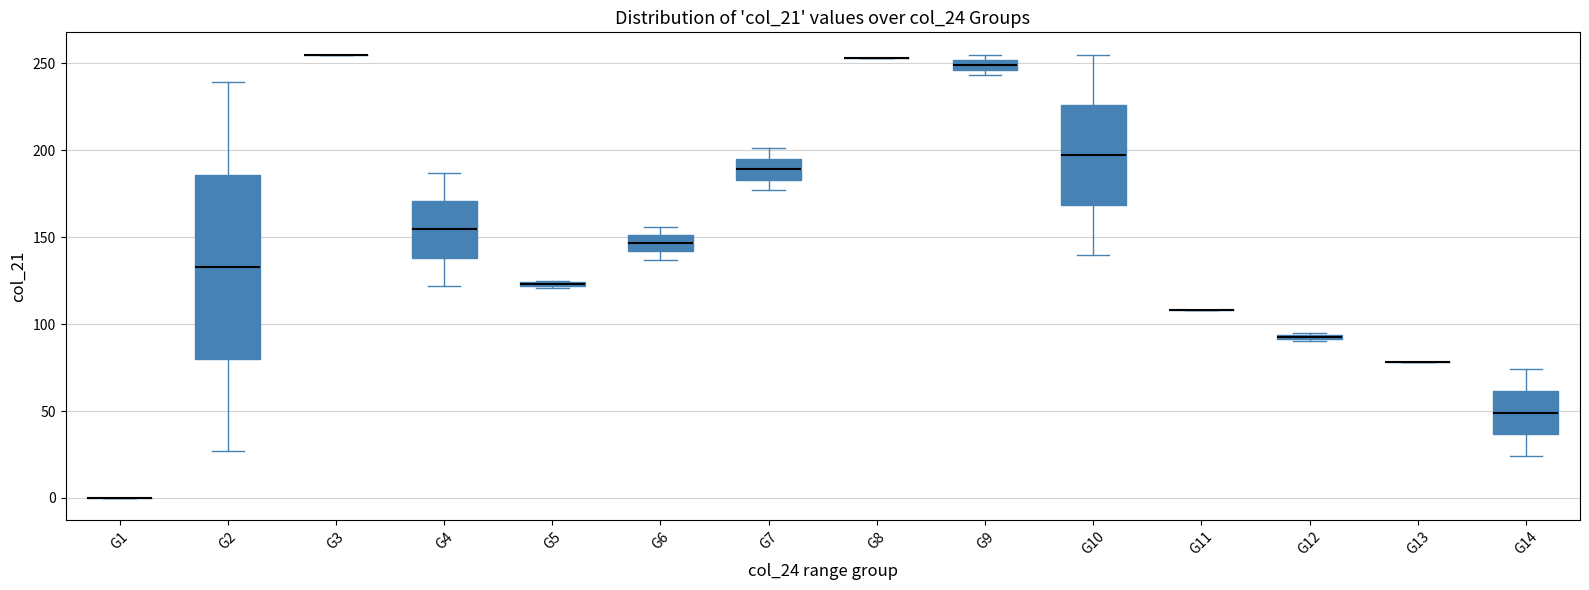

Where is the upper edge of the box for G12 on the y-axis? The values are not printed on the chart, so give them approximately, as read against the axis.

95